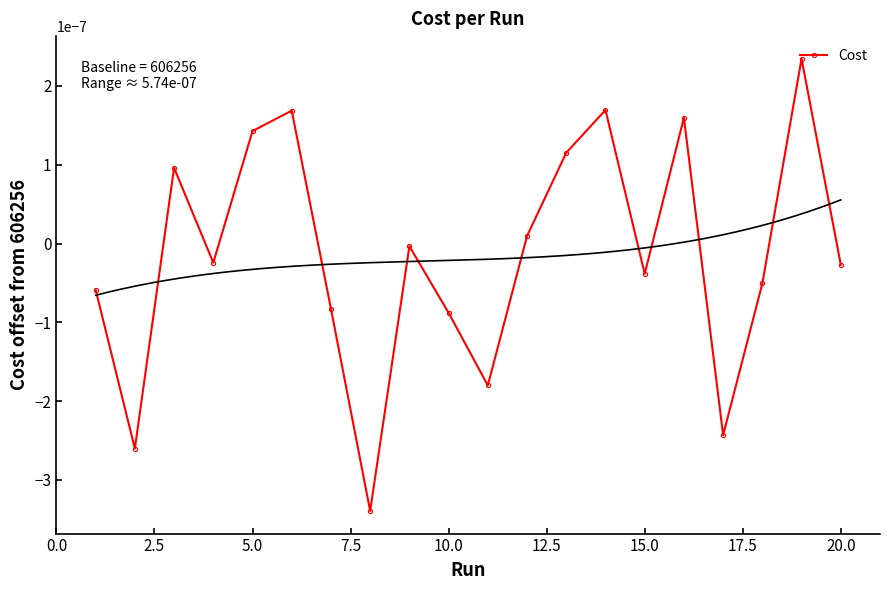

True or false: Cost has more than 2 interior local peaks.

True